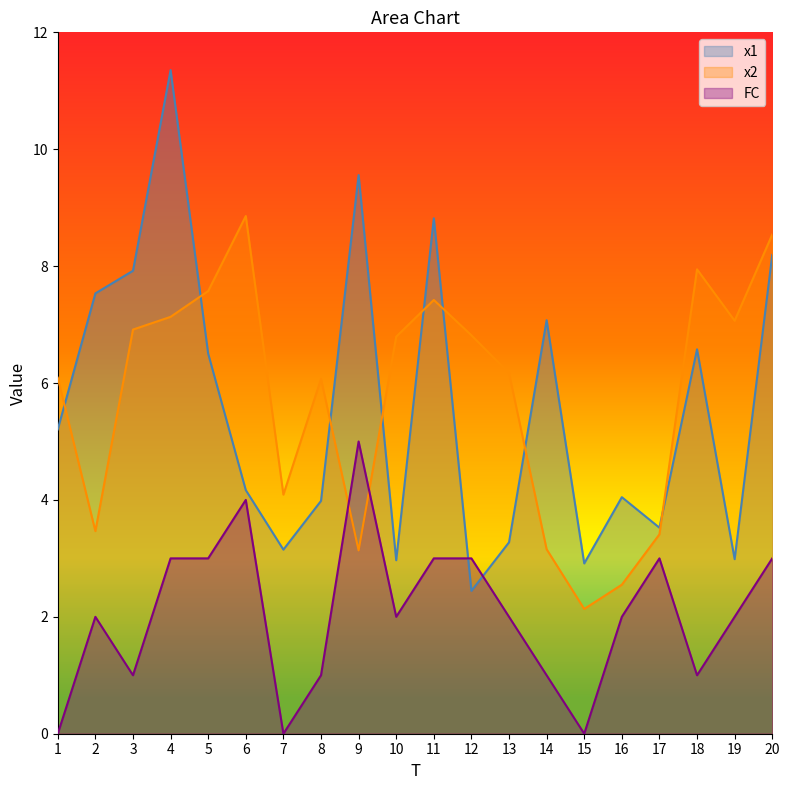

Count the number of categories in the chart.

20